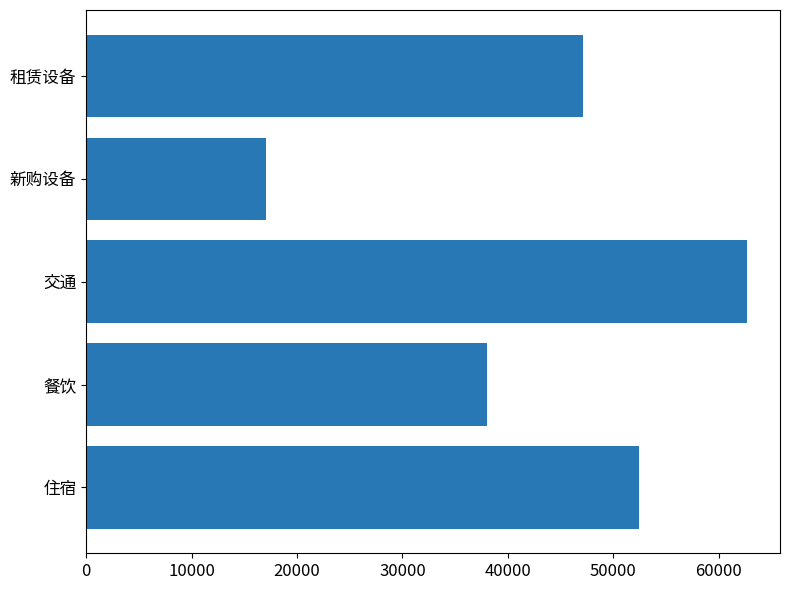

Reading bottom to top, extract all data points from this chart.

52420.0	38046.7	62679.3	17100.1	47107.4